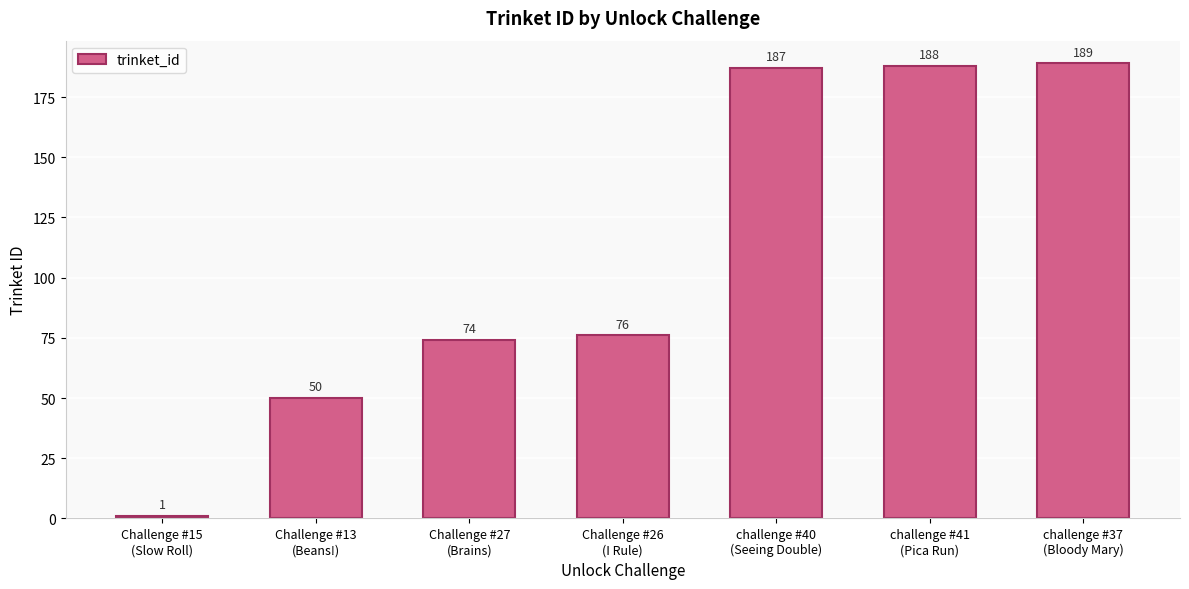

What is the sum of the values at Challenge #13
(Beans!) and challenge #37
(Bloody Mary)?

239